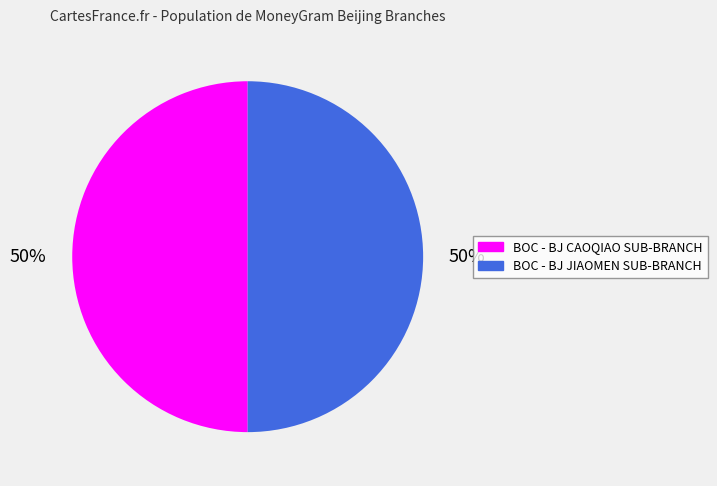

Approximately how many times larger is the value at BOC - BJ CAOQIAO SUB-BRANCH compared to BOC - BJ JIAOMEN SUB-BRANCH?

1.0